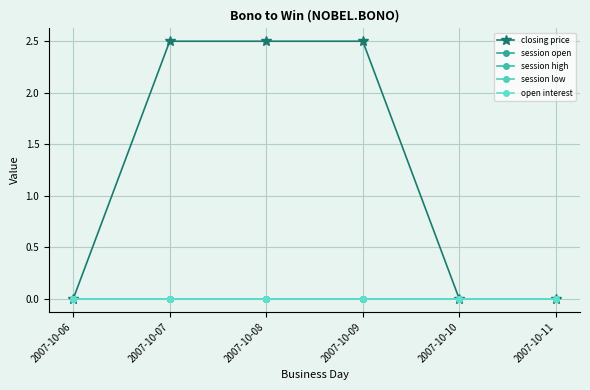

What are all the series names shown in the legend?

closing price, session open, session high, session low, open interest